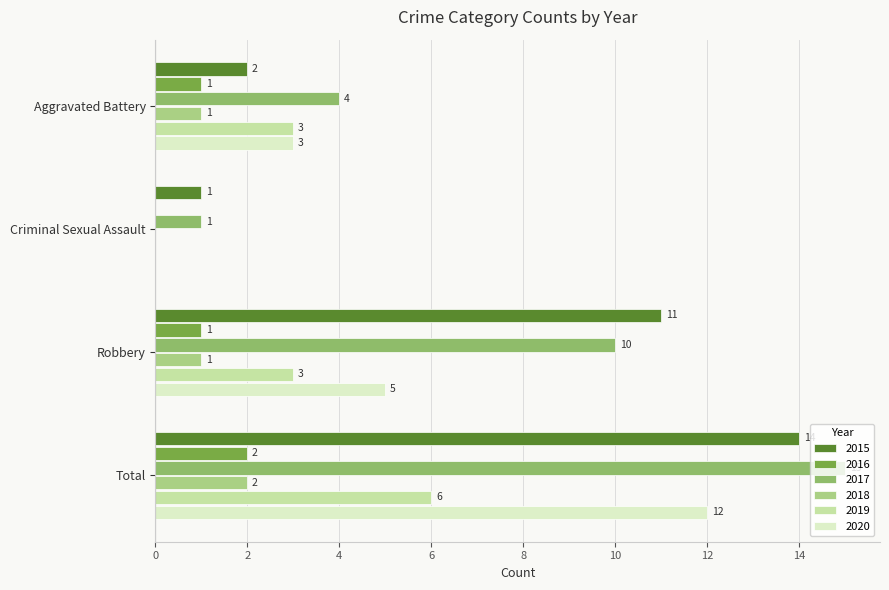

The 2016 series shows 0 at Robbery. True or false?

False